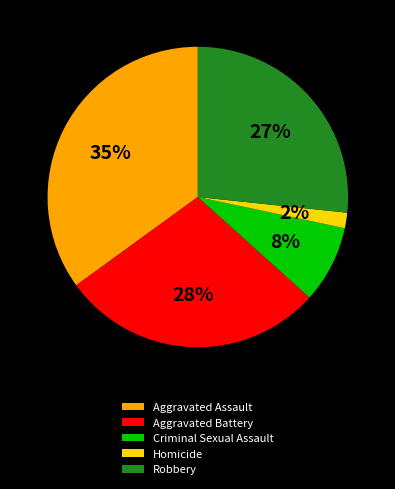

Is there a majority slice in this chart?

No